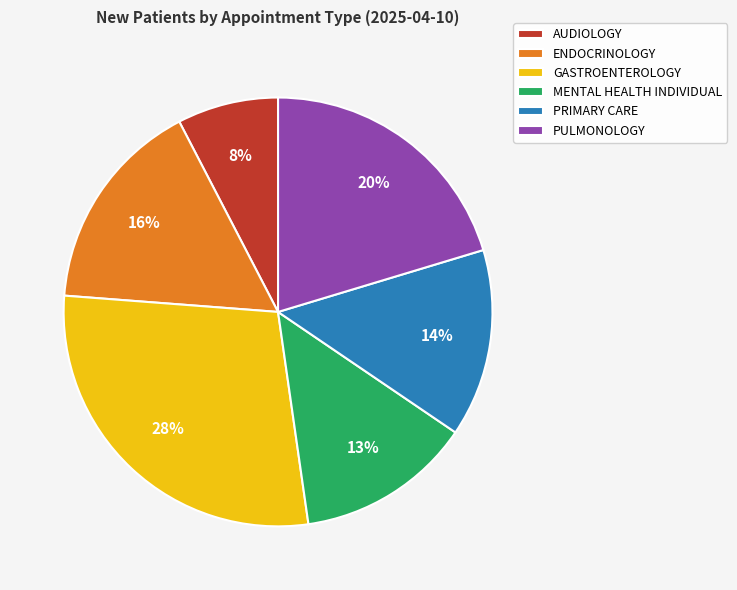

Which category has the biggest portion of the pie?

GASTROENTEROLOGY